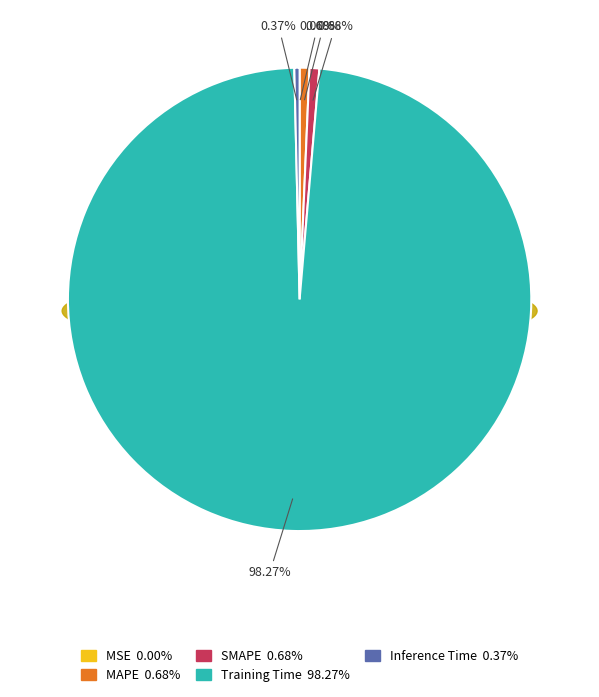

Count the number of slices in the pie.

5